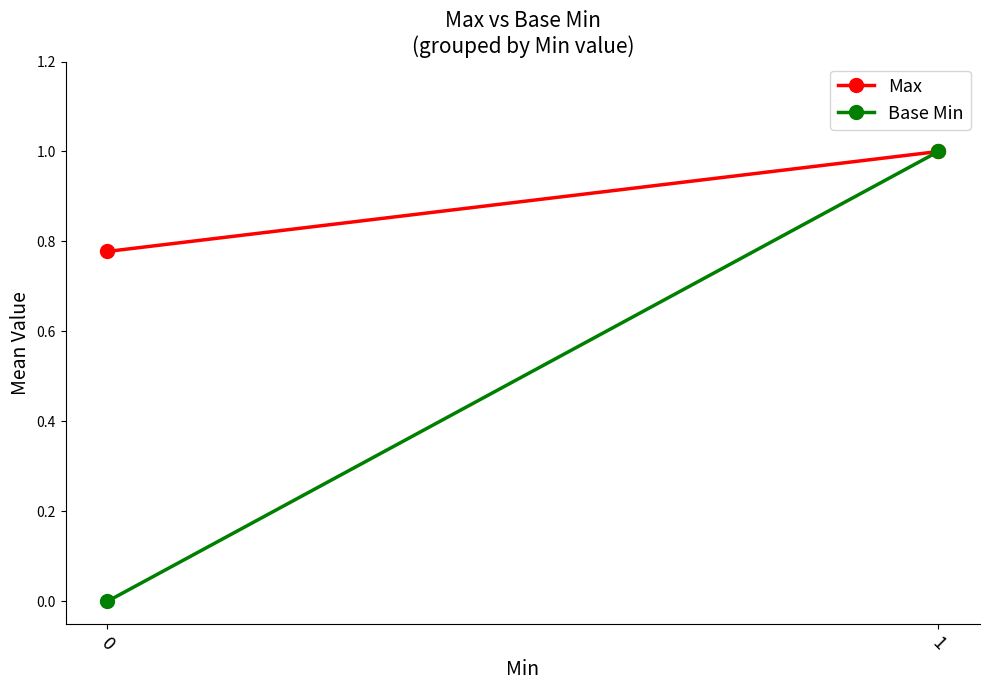

Read the Max value at 0.

0.8